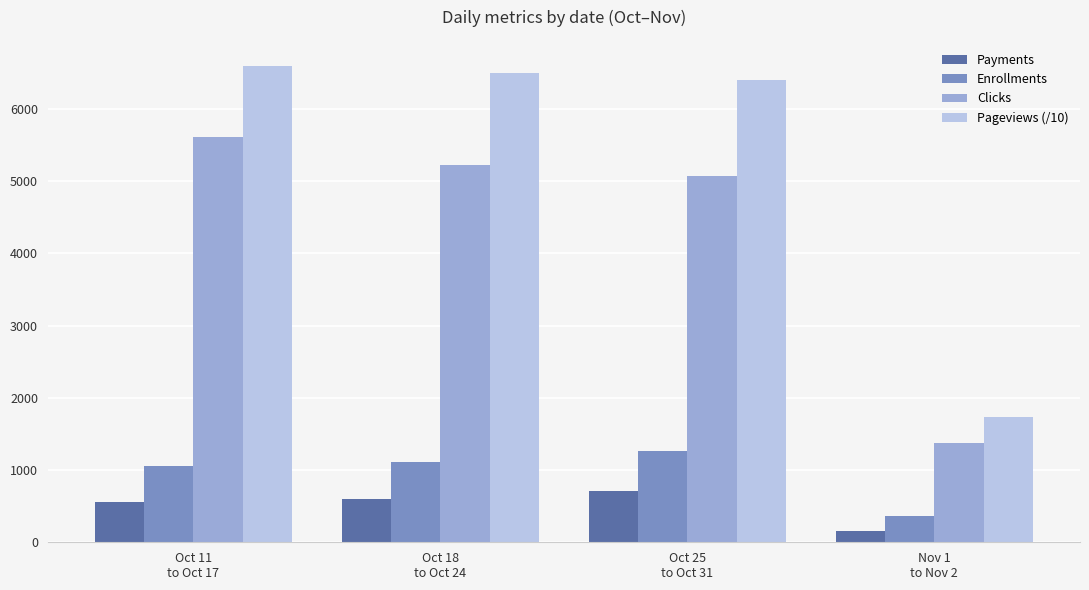

Reading left to right, what are all the values shown in this chart?

Payments: 562.0	602.0	709.0	160.0
Enrollments: 1051.0	1111.0	1261.0	362.0
Clicks: 5619.0	5227.0	5073.0	1374.0
Pageviews (/10): 6589.9	6492.5	6404.3	1729.6